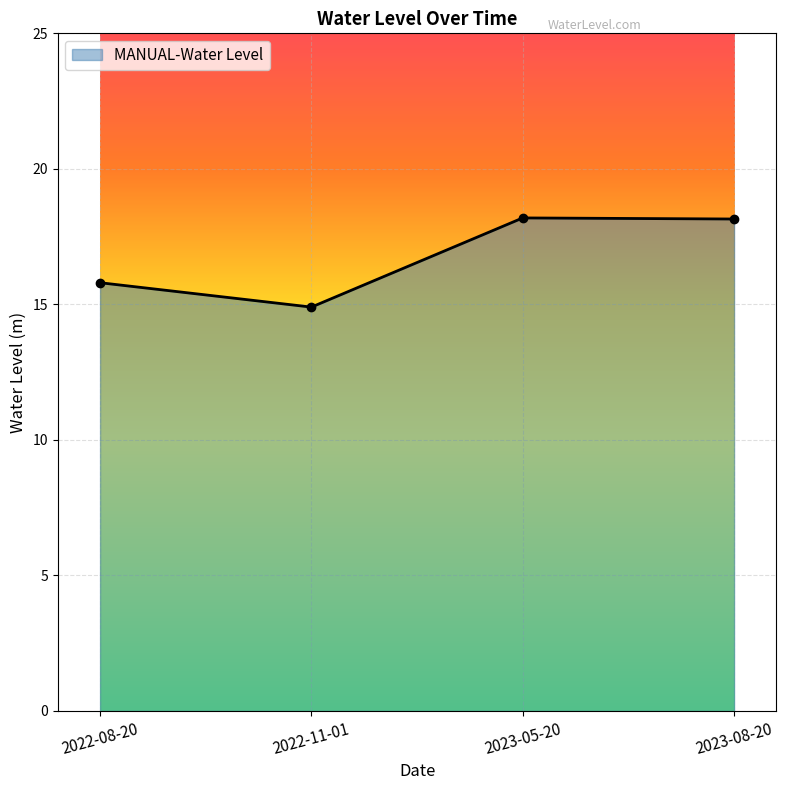

Is it true that the value at 2023-05-20 is 18.2?

True